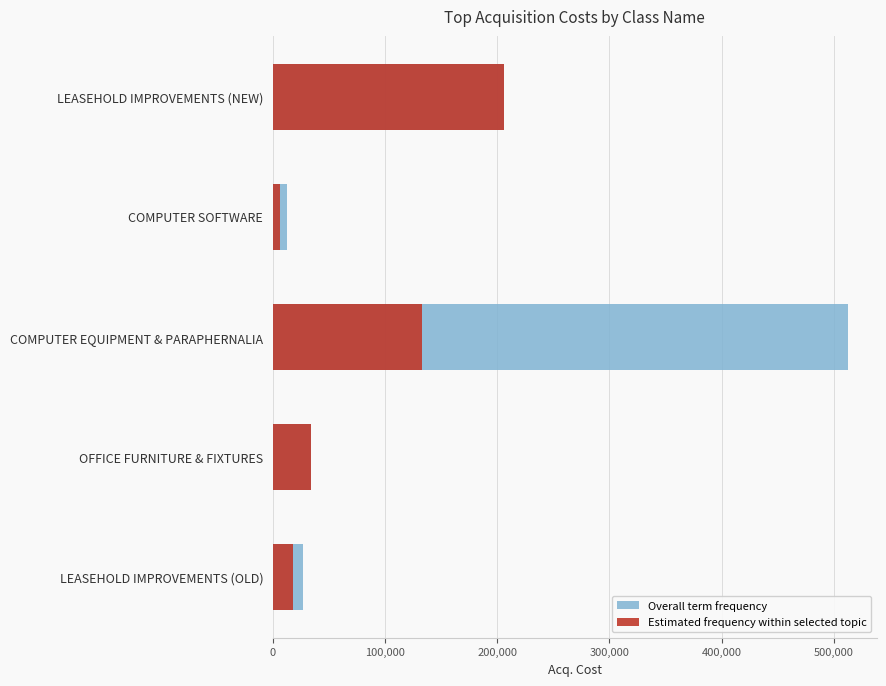

Reading left to right, transcribe all the data shown in this chart.

Overall term frequency: 26500.0	34095.2	512512.5	13000.0	205799.4
Estimated frequency within selected topic: 17700.0	34095.2	132762.5	6500.0	205799.4